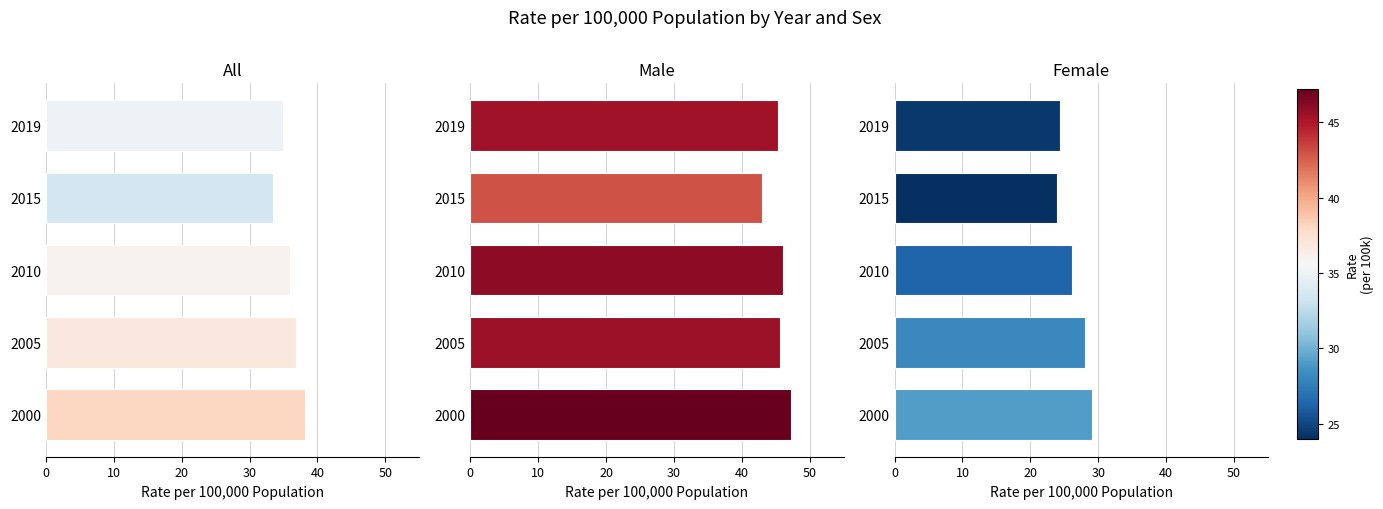

The FEMALE series shows 6.9 at 2005. True or false?

False